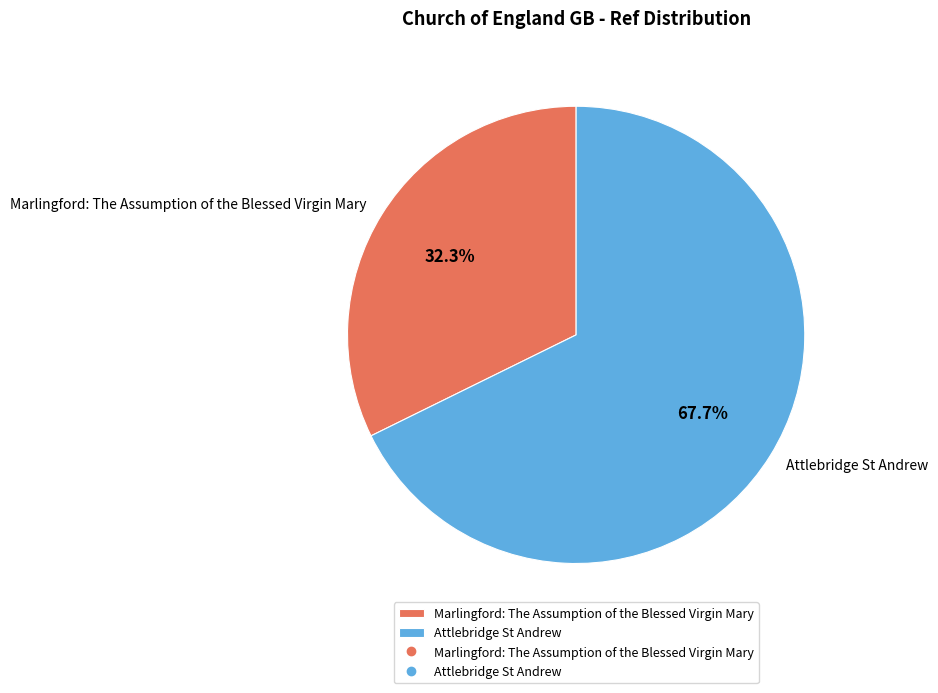

What percentage is NOT represented by Attlebridge St Andrew?

32.3%